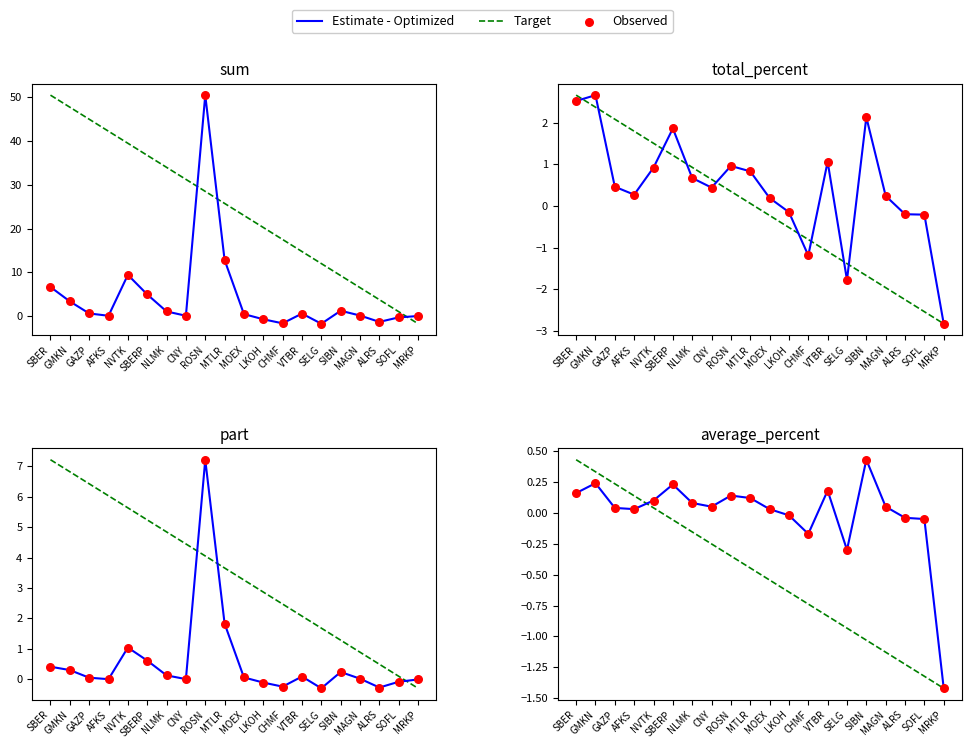

Which series has the largest total across all categories?

Estimate - Optimized